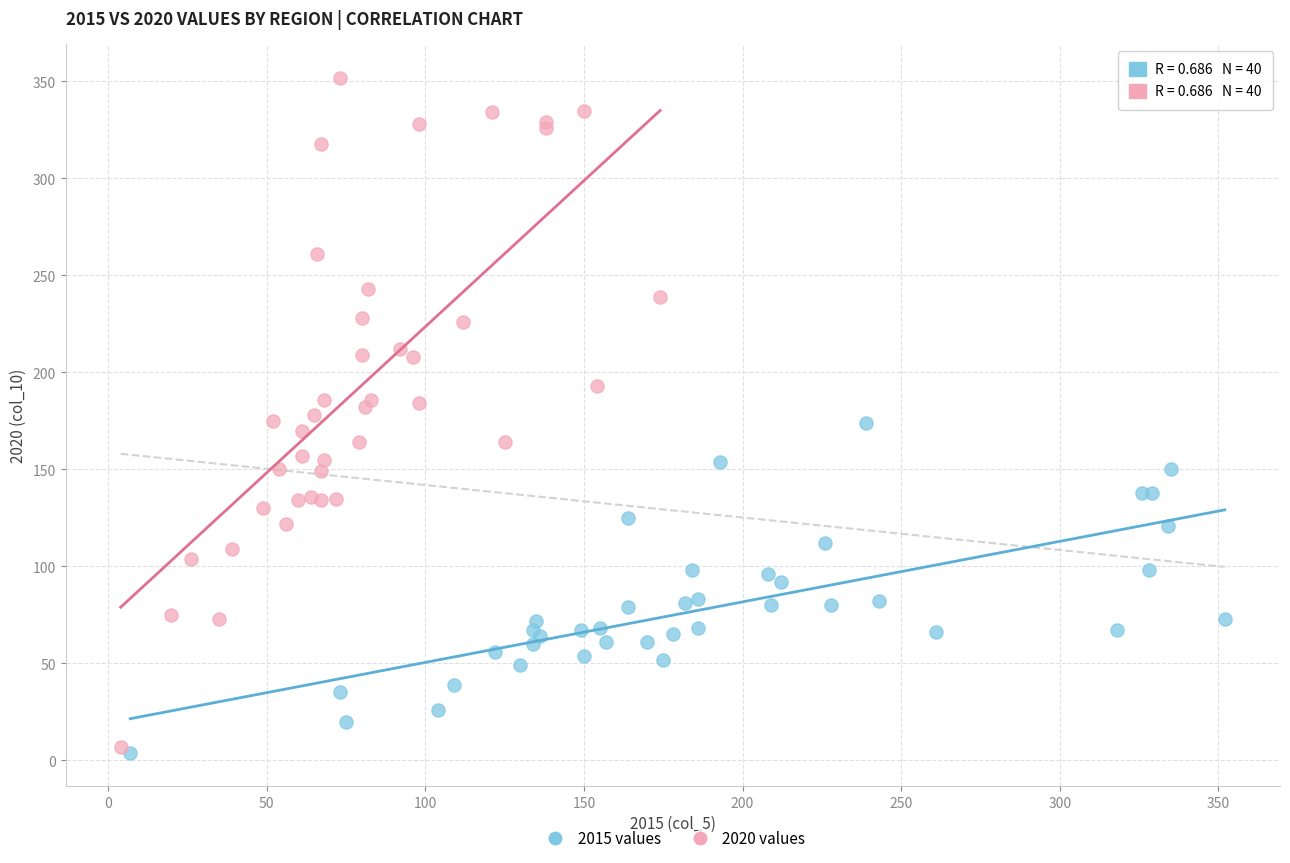

Which series reaches the maximum Y coordinate?

2020 values